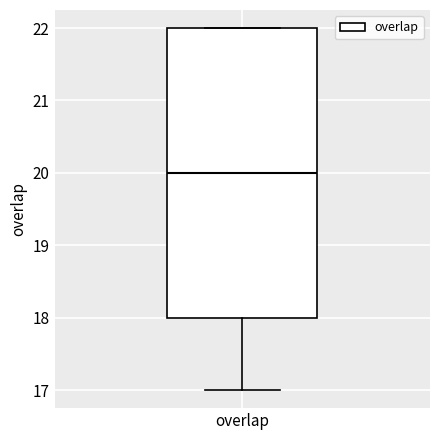

Read this box plot against the y-axis: the position of the median line, the range covered by the box, and the ends of both whiskers. The values are not printed on the chart, so give them approximately, as read against the axis.

median 20, box 18 to 22, whiskers 17 to 22